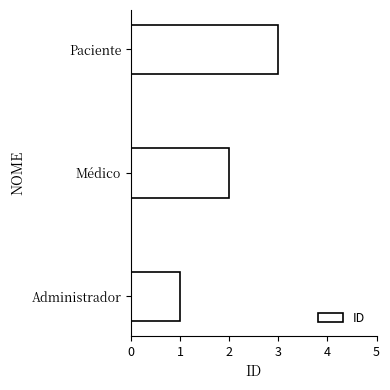

What is the sum of the values at Paciente and Médico?

5